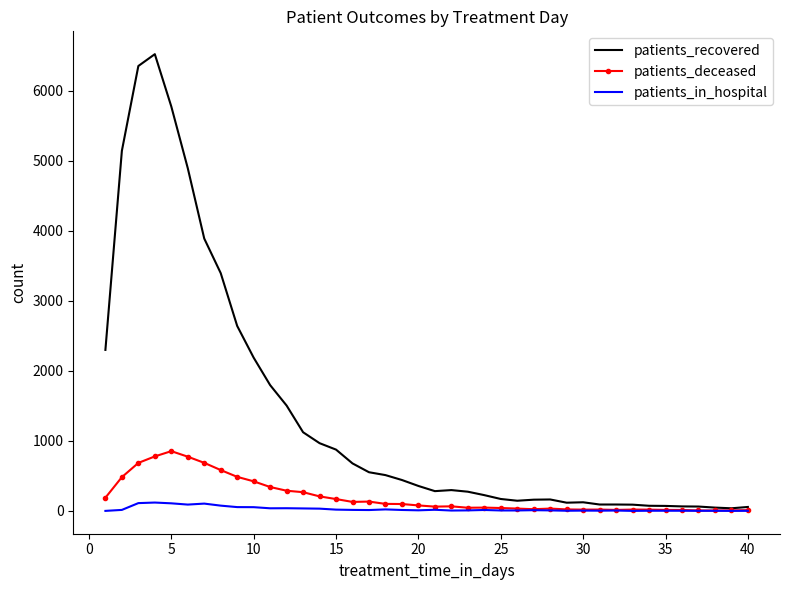

Rank the series by their maximum value, from highest to lowest.

patients_recovered, patients_deceased, patients_in_hospital